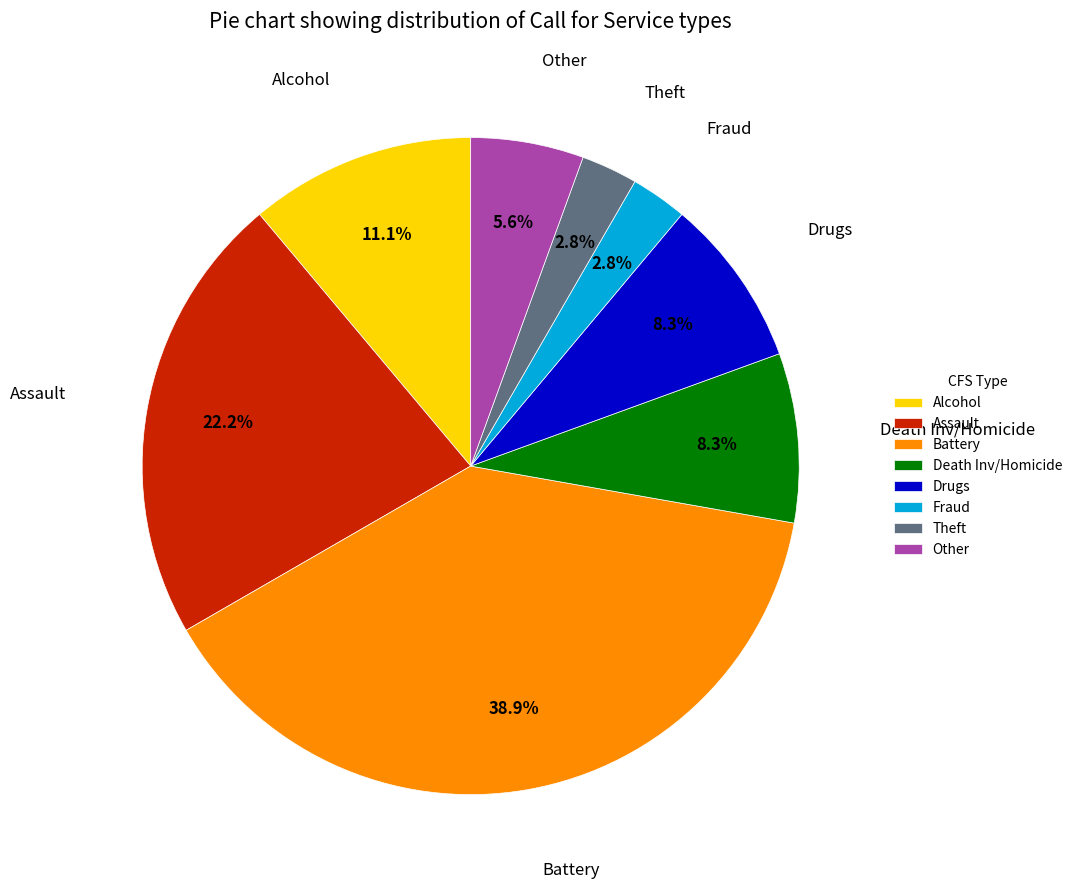

What is the largest slice in the pie chart?

Battery